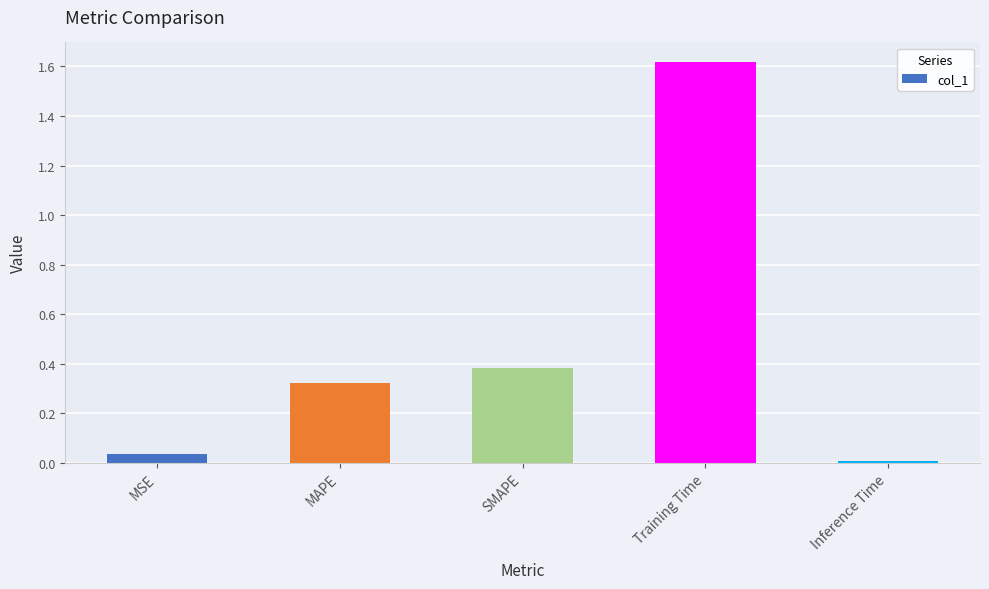

Is it true that the value at Training Time is 1.6?

True